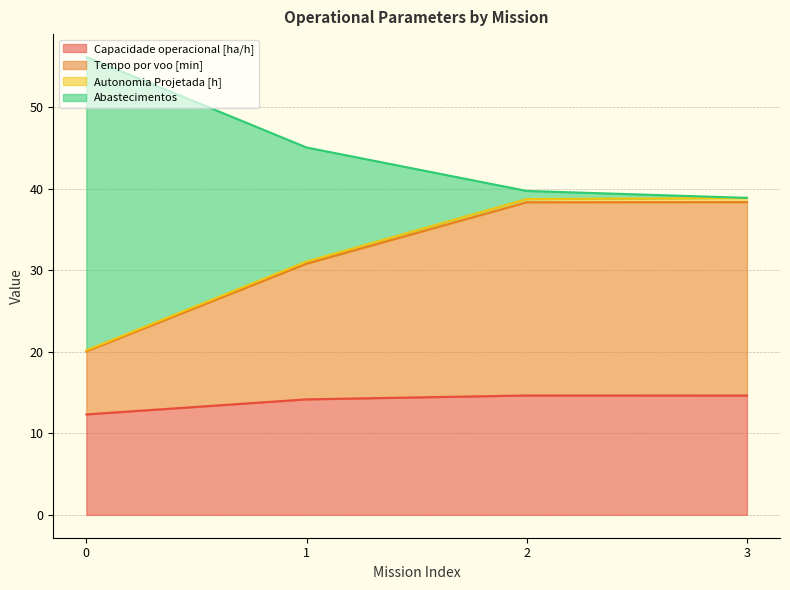

What is the lowest value of the Capacidade operacional [ha/h] series?

12.3